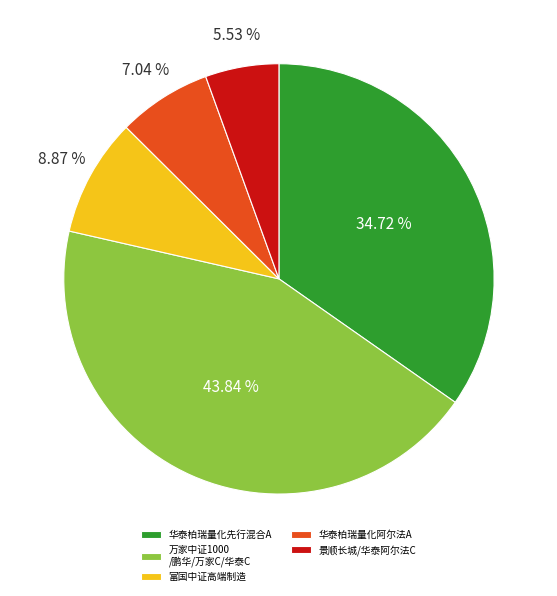

What is the ratio of the value at 华泰柏瑞量化阿尔法A to the value at 富国中证高端制造?

0.8